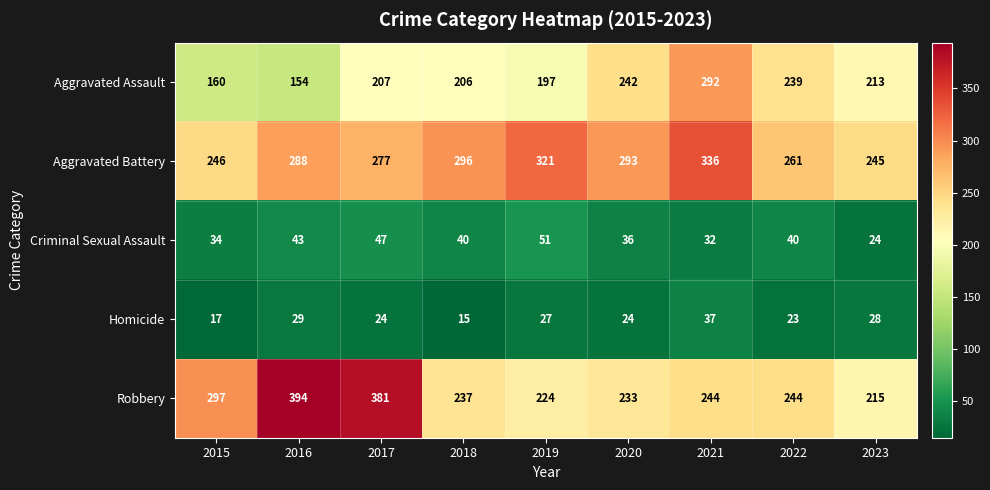

Read the Robbery value at 2019, to the nearest 5.

225